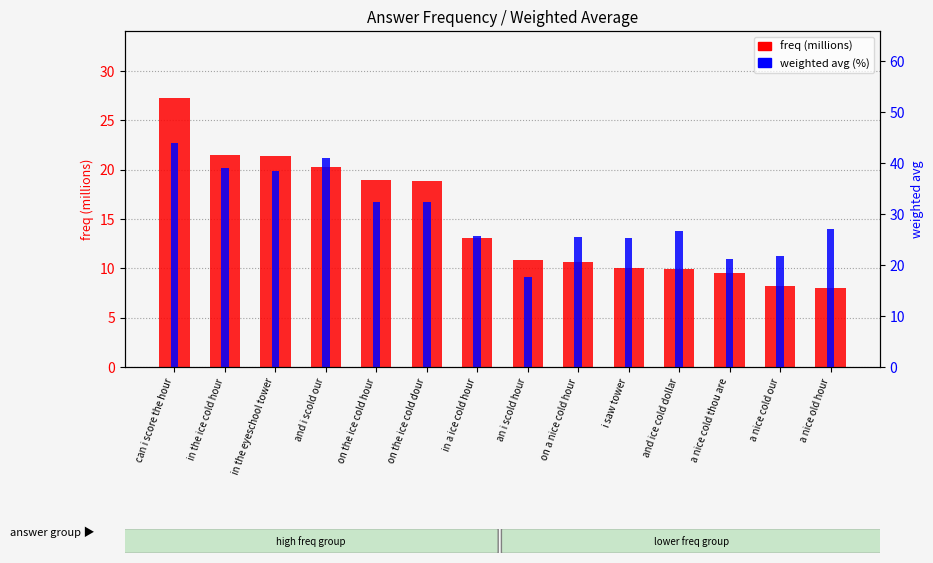

What is the label of the 11th bar from the right?

and i scold our